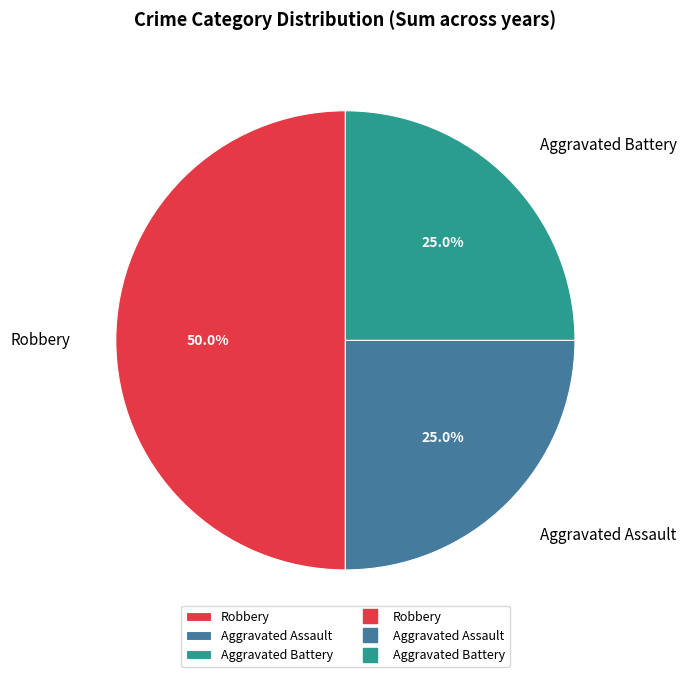

True or false: Aggravated Assault accounts for 35% of the total.

False